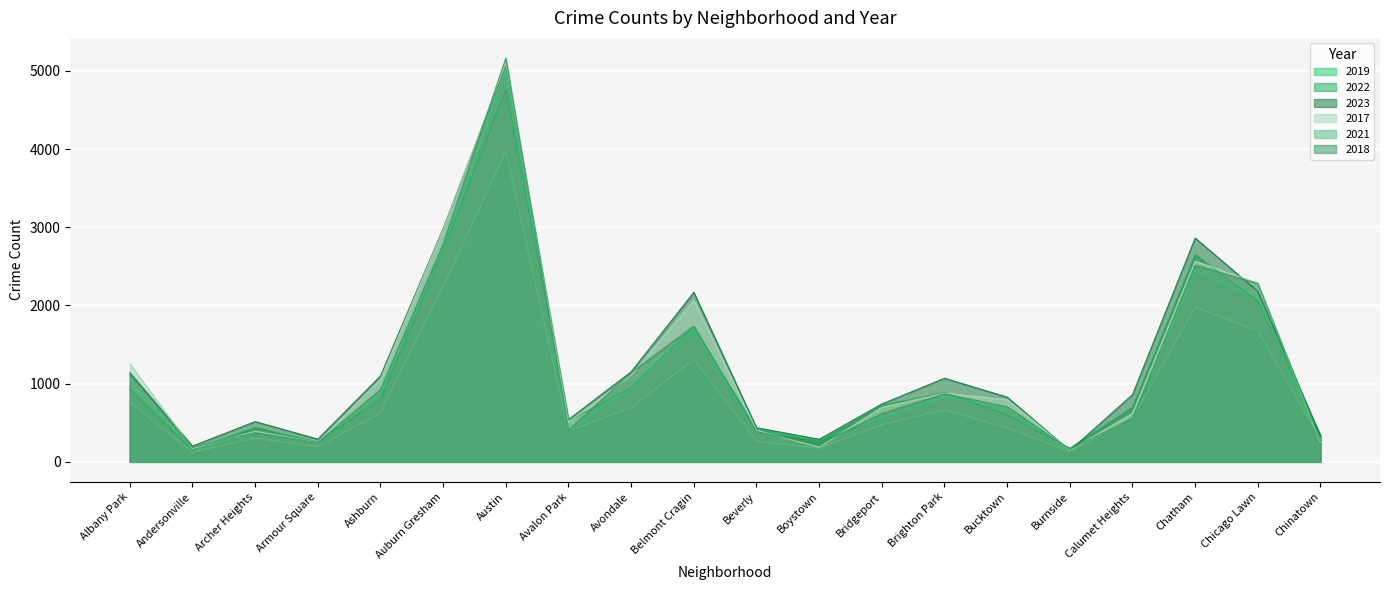

What is the label of the 8th point from the left?

Avalon Park